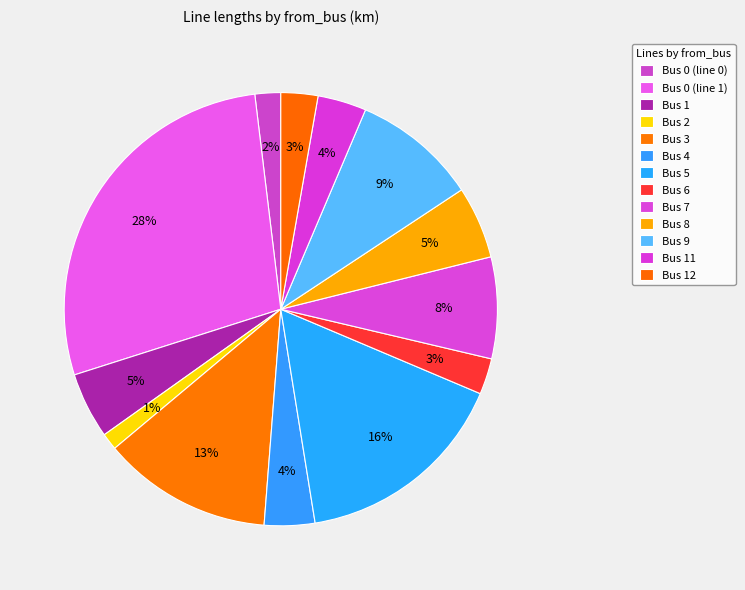

What is the largest slice in the pie chart?

Bus 0 (line 1)